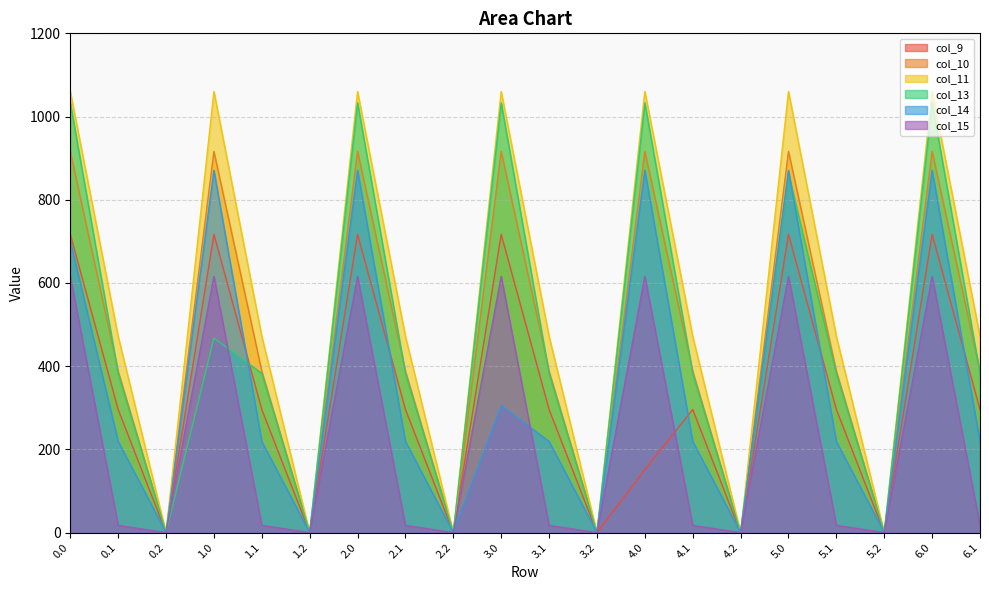

Which has a higher value, 3.0 or 1.0?

3.0